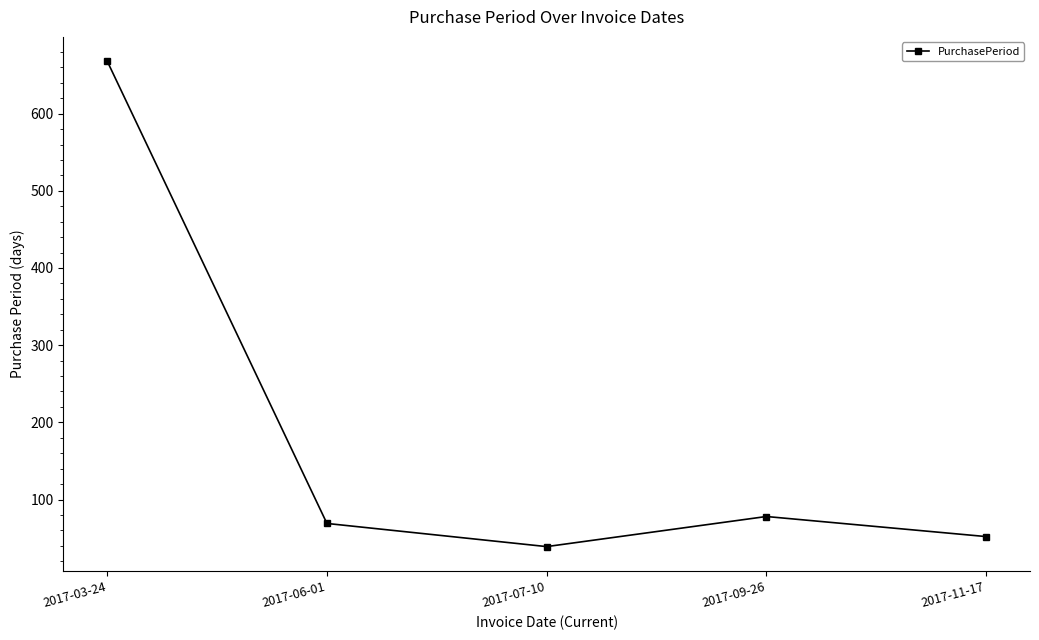

At which category does the chart reach its peak across all series?

2017-03-24